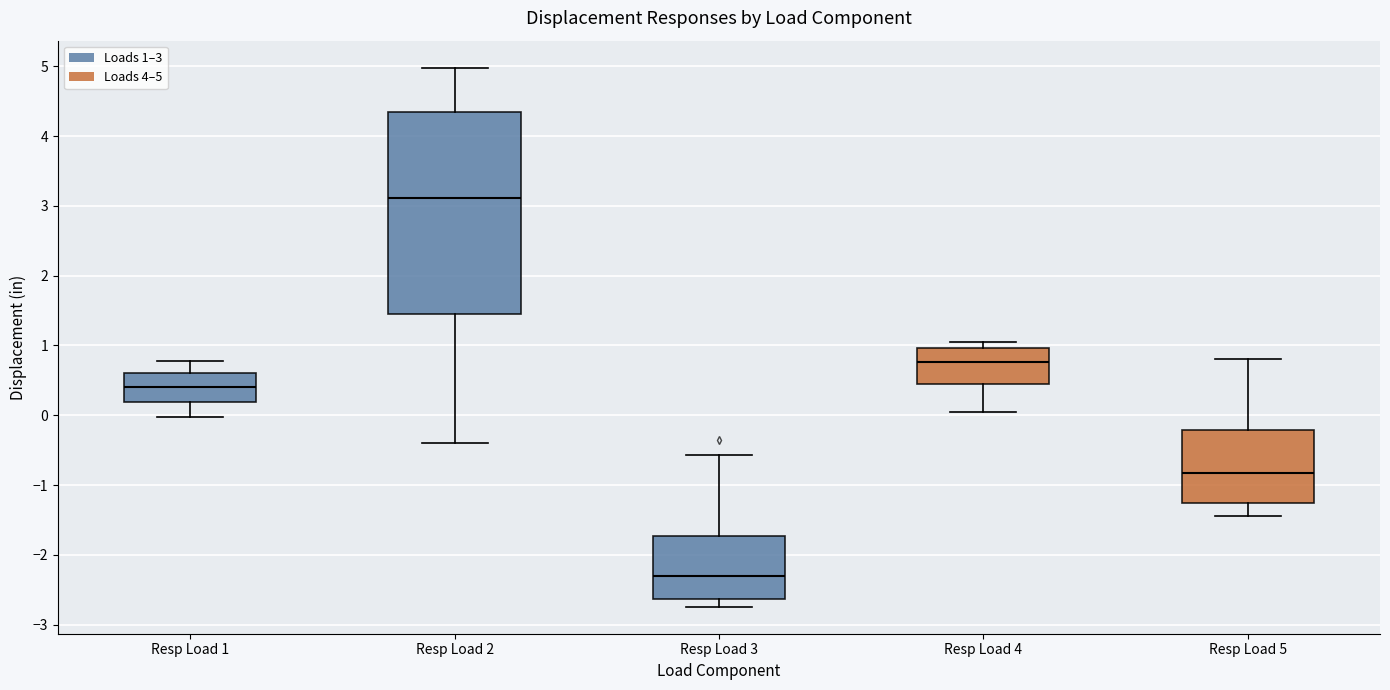

Reading left to right, transcribe this box plot: for each box, give where its median line is, the range the box spans, and where its two whiskers end, as read against the y-axis. The values are not printed on the chart, so give them approximately, as read against the axis.

Resp Load 1: median 0.4, box 0.2 to 0.6, whiskers 0.0 to 0.8
Resp Load 2: median 3.1, box 1.5 to 4.3, whiskers -0.4 to 5.0
Resp Load 3: median -2.3, box -2.6 to -1.7, whiskers -2.7 to -0.6
Resp Load 4: median 0.8, box 0.4 to 1.0, whiskers 0.0 to 1.1
Resp Load 5: median -0.8, box -1.3 to -0.2, whiskers -1.4 to 0.8